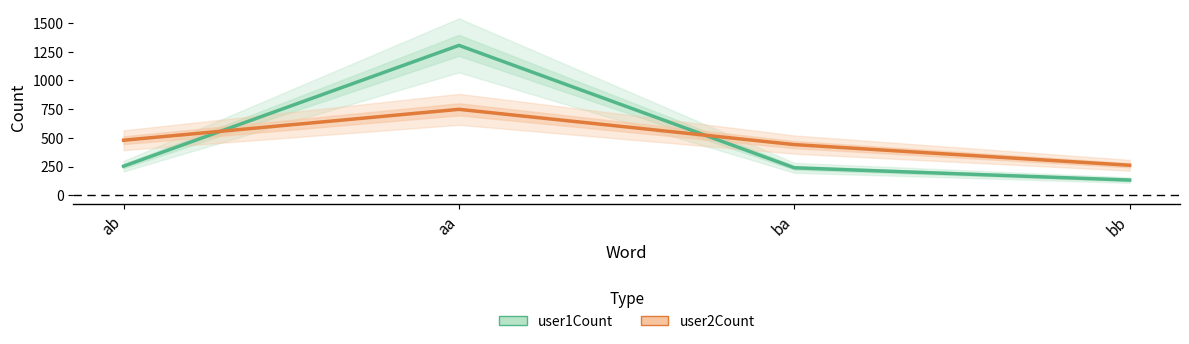

What is the difference between the second highest and minimum values in the user1Count series?

121